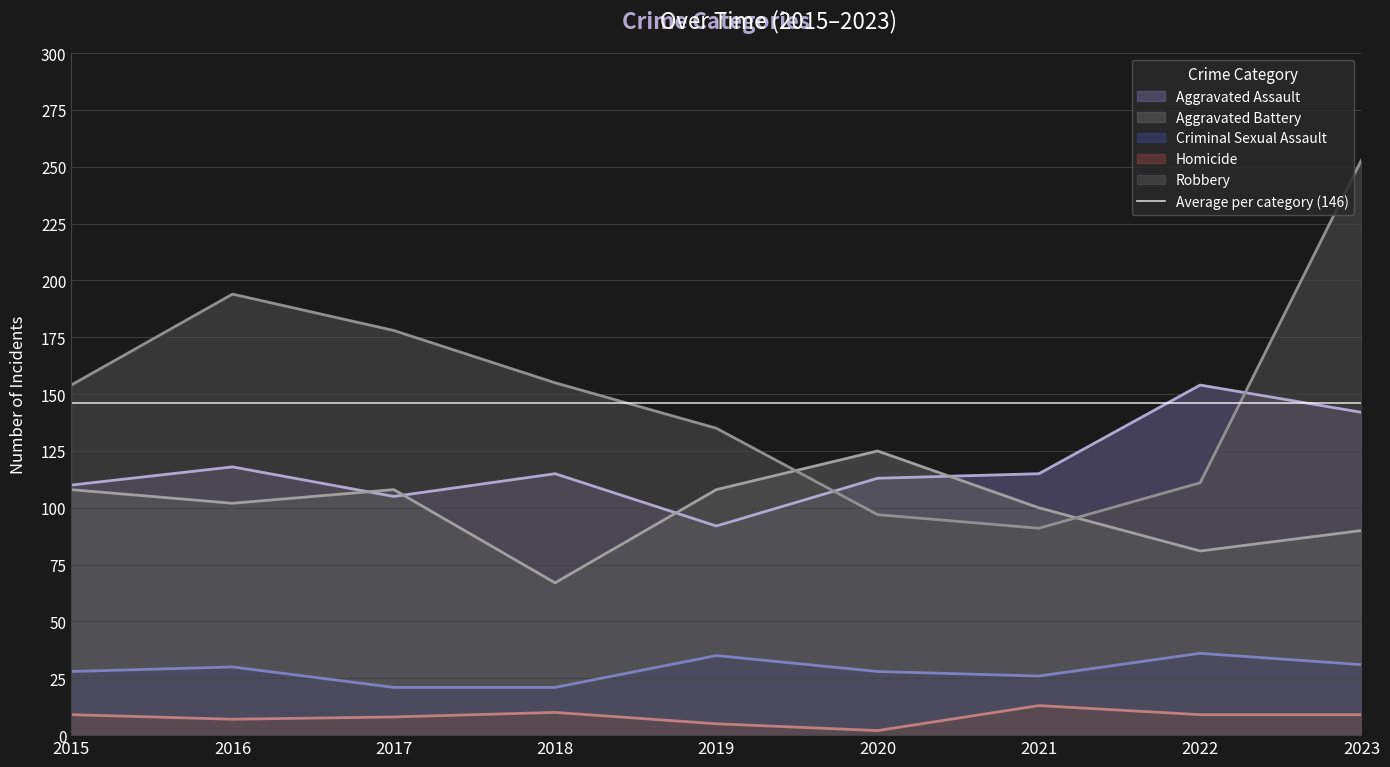

At how many categories does at least one series exceed 30?

9